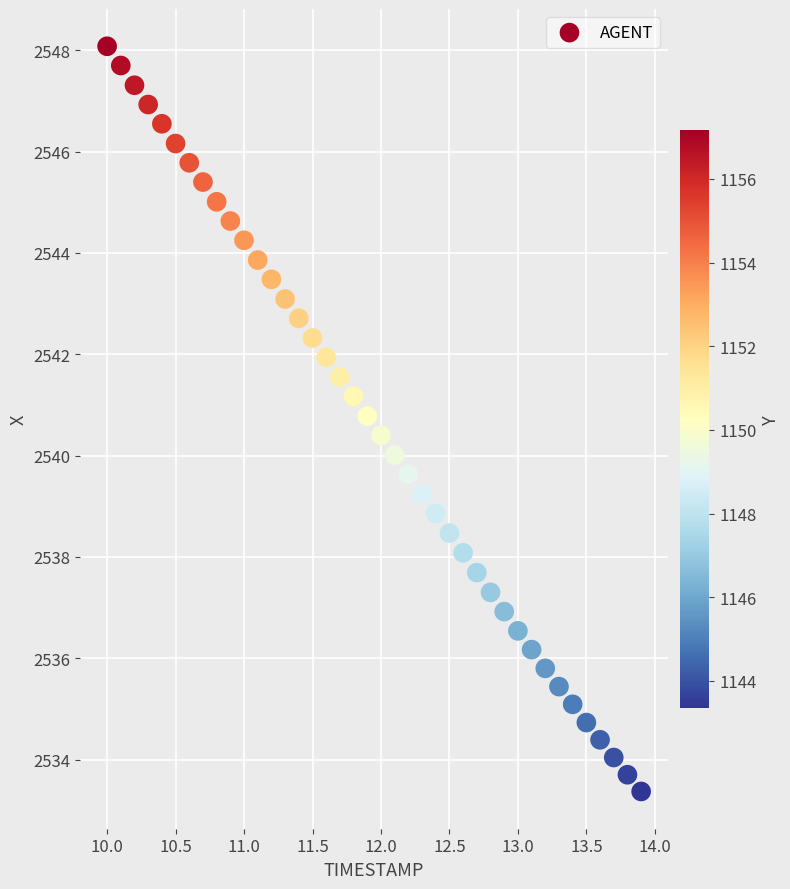

What is the range of Y values (max minus min)?

14.7